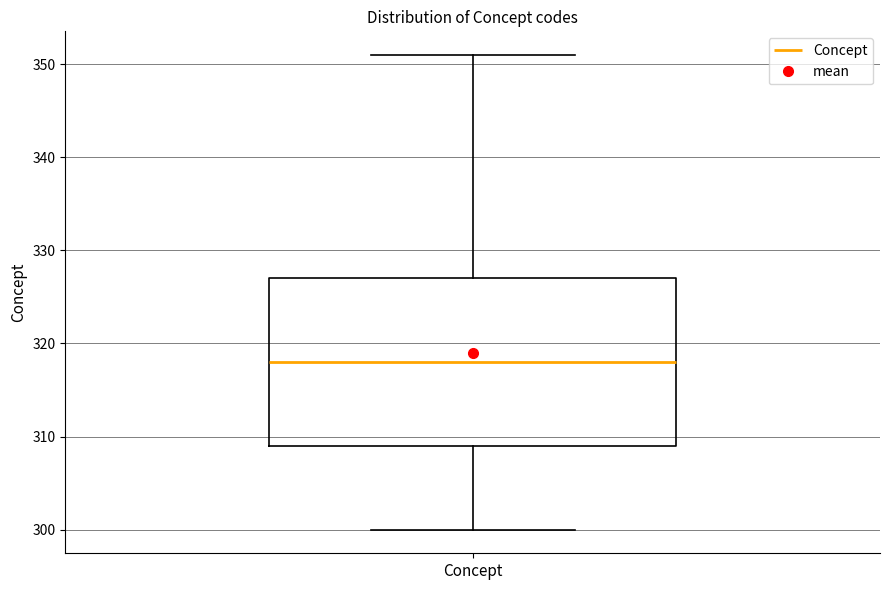

Where does the median line of the box for Concept sit on the y-axis? The values are not printed on the chart, so give them approximately, as read against the axis.

318